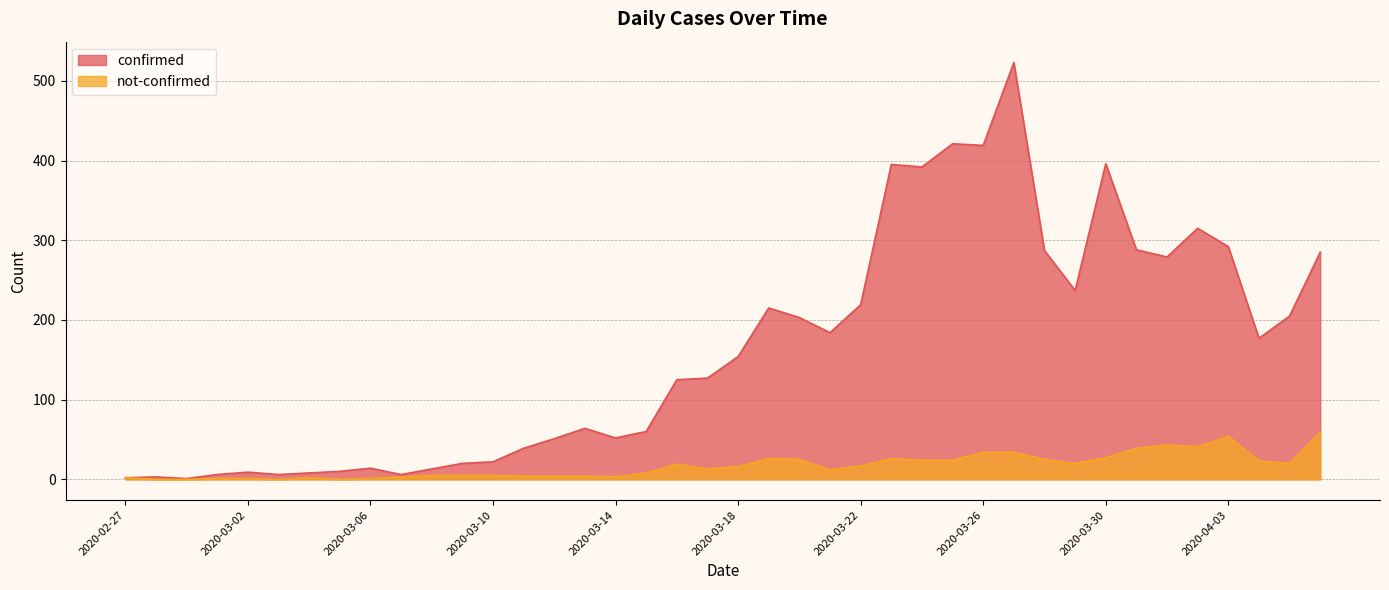

True or false: confirmed and not-confirmed intersect in this chart.

False